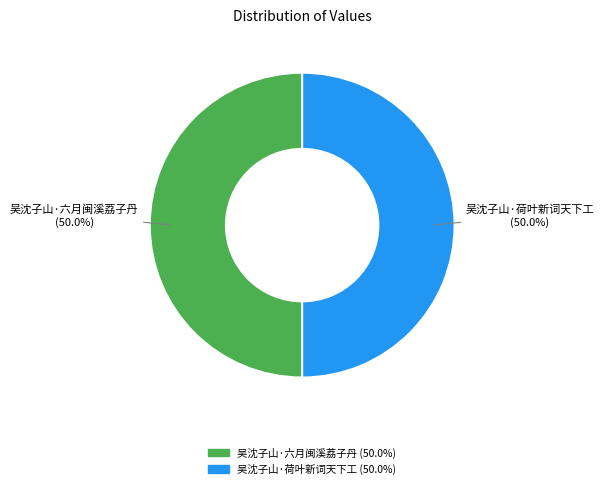

To the nearest percent, what portion does 吴沈子山·荷叶新词天下工 represent?

50%